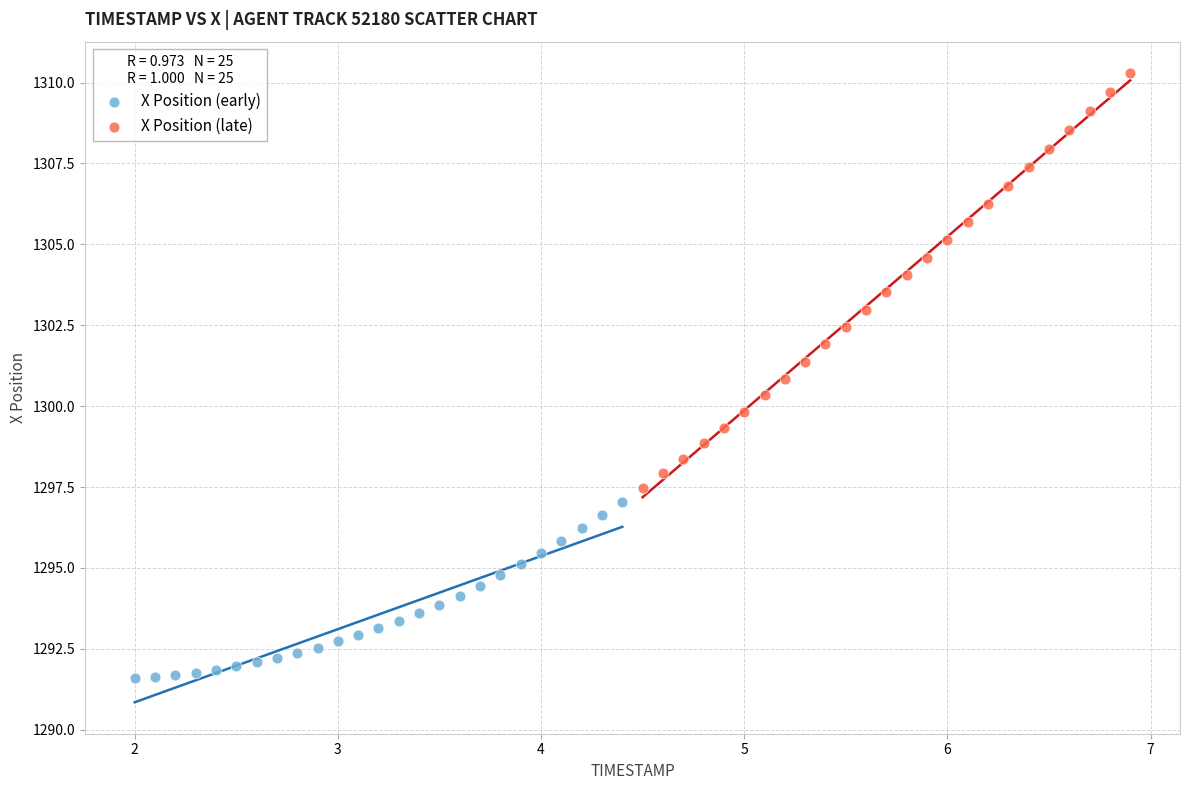

Which series contains the highest Y value?

X Position (late)